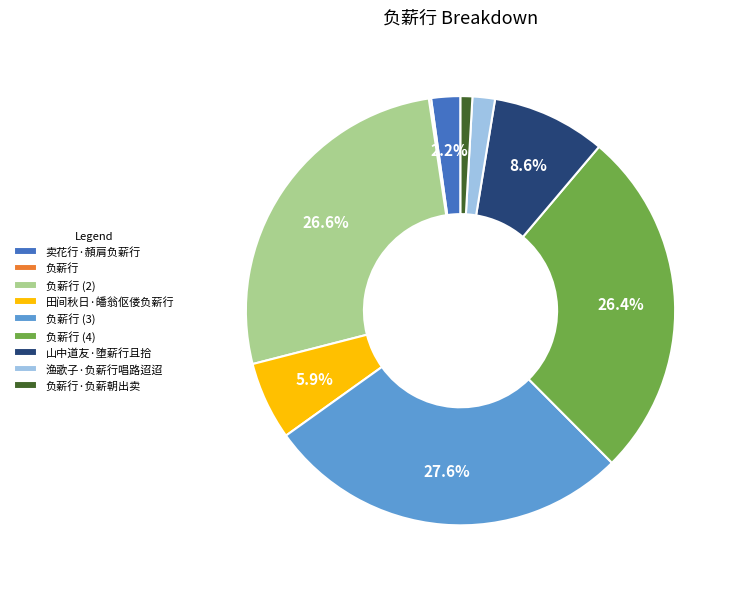

Is there any slice that represents more than half of the pie?

No